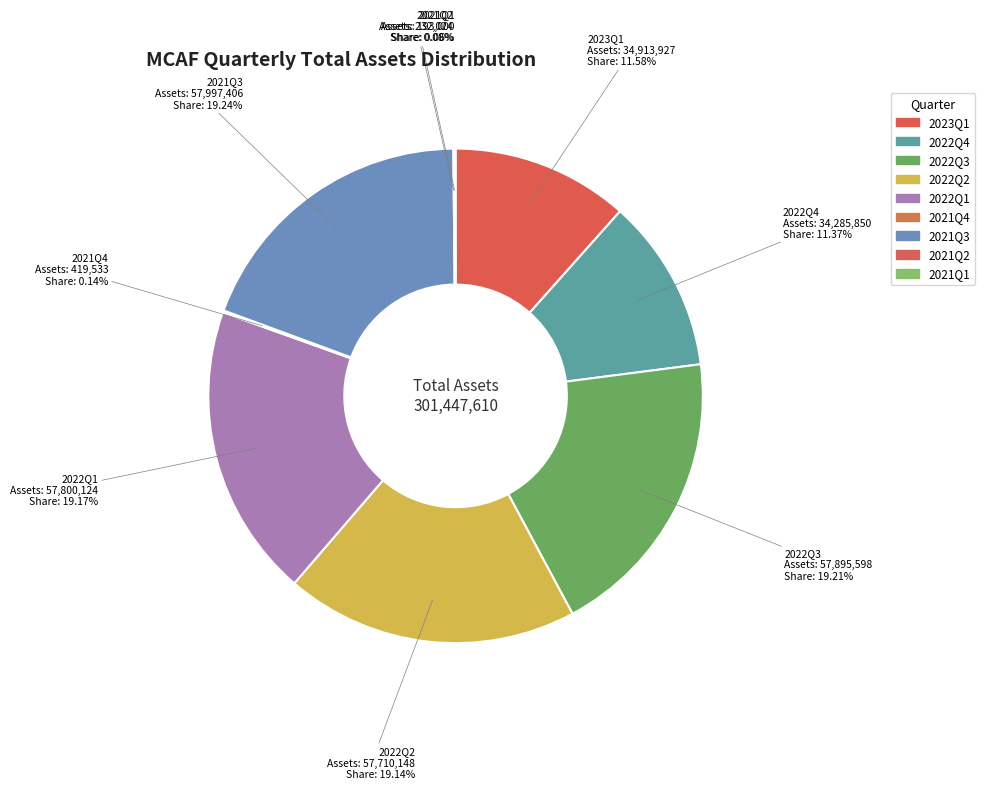

What is the total percentage of 2022Q1 and 2021Q2?

19.3%